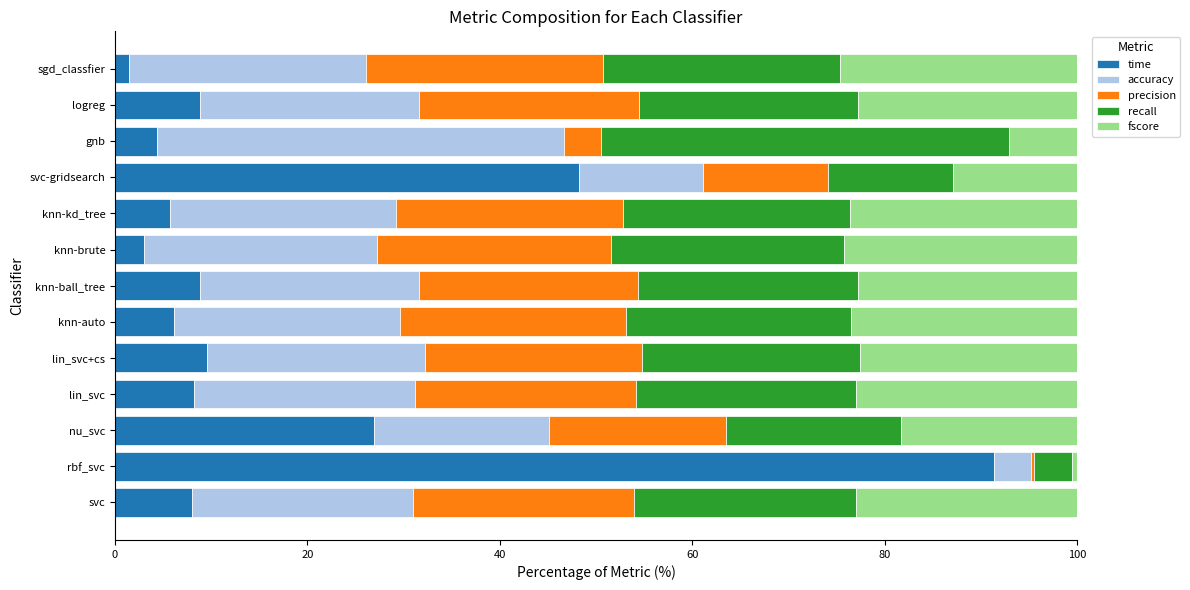

The time series shows 9.6 at lin_svc+cs. True or false?

True